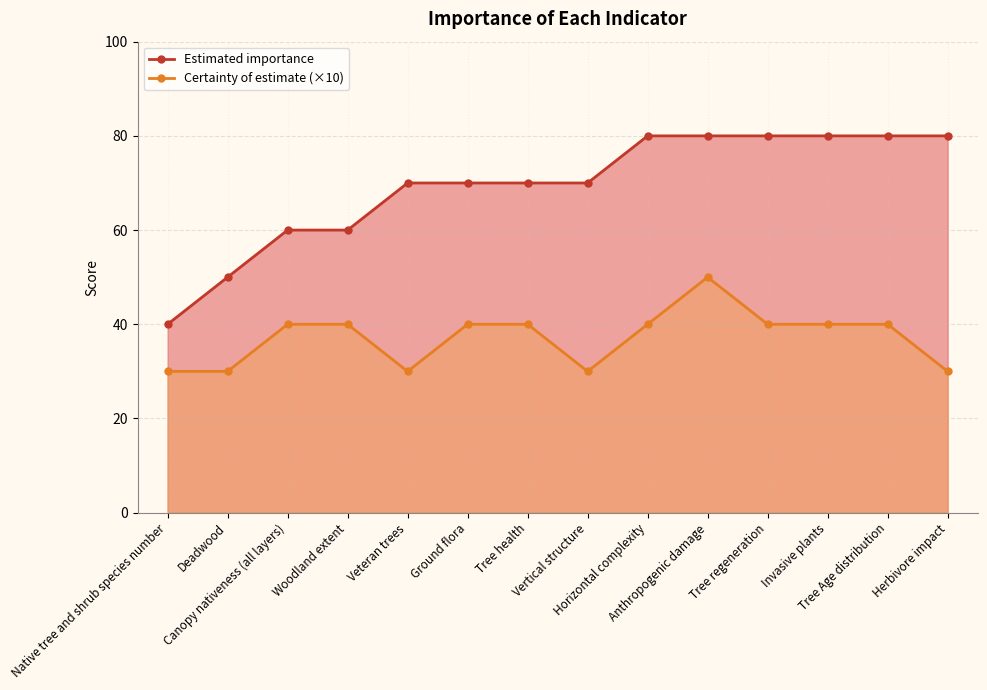

The value of Certainty of estimate (×10) at Tree health is 58. True or false?

False